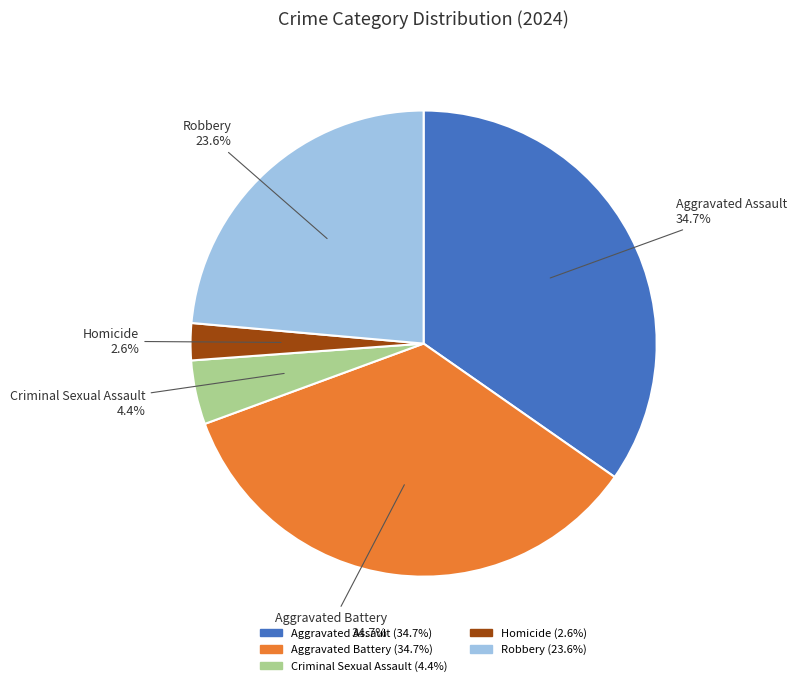

What percentage do Robbery and Criminal Sexual Assault together represent?

28.0%